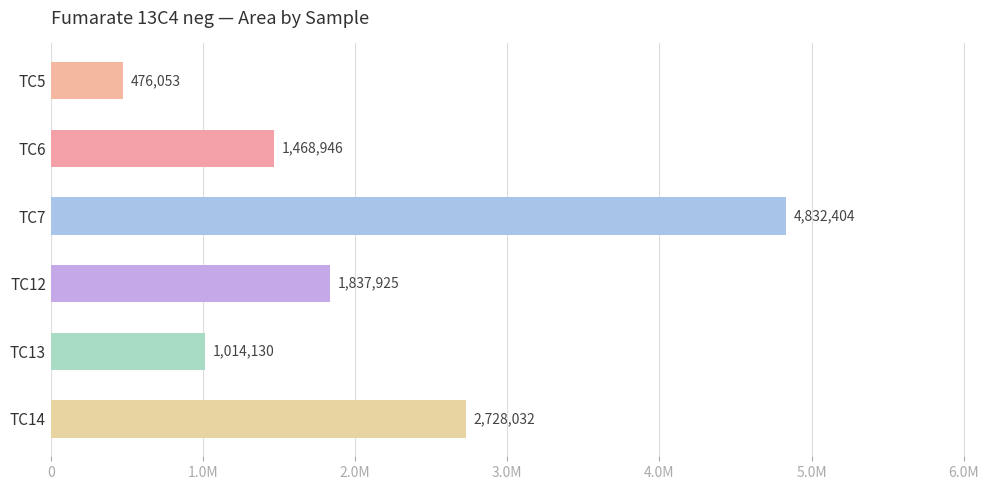

At which category does the chart reach its peak across all series?

TC7